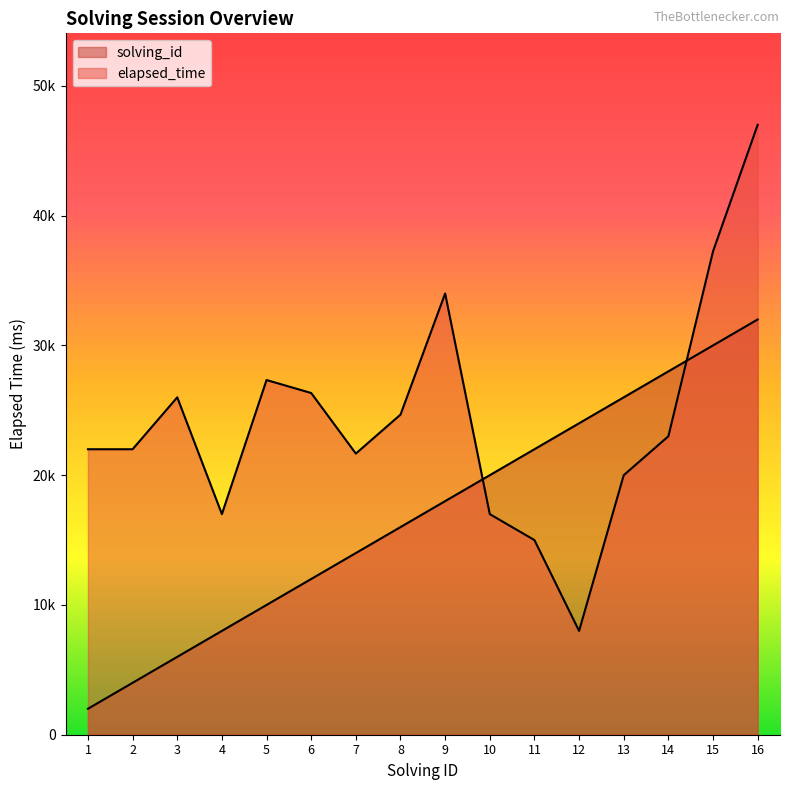

At which label does solving_id reach its minimum?

1